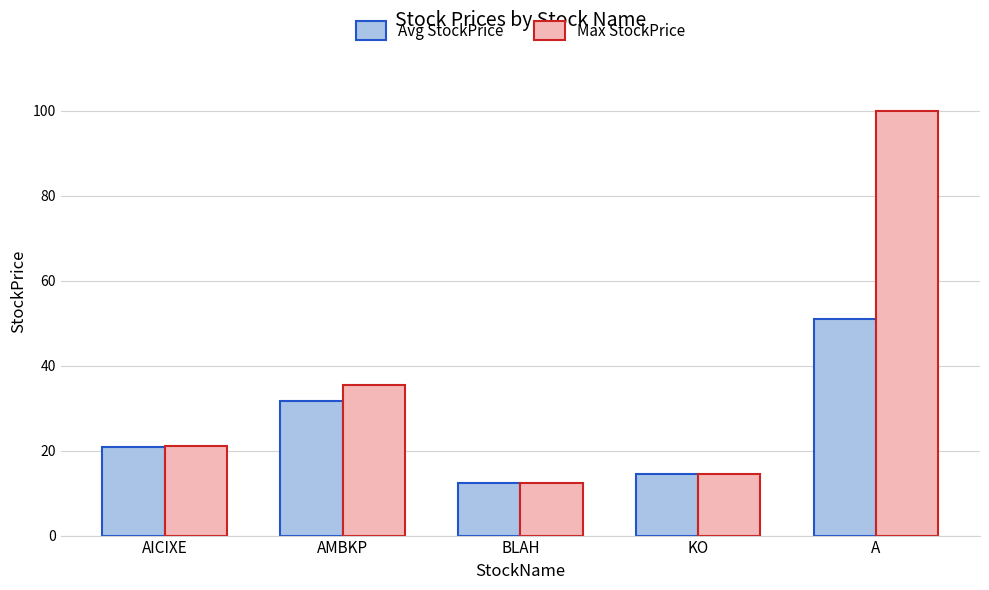

Reading left to right, extract all data points from this chart.

Avg StockPrice: AICIXE=20.7	AMBKP=31.8	BLAH=12.3	KO=14.5	A=50.9
Max StockPrice: AICIXE=21.0	AMBKP=35.5	BLAH=12.3	KO=14.5	A=100.0